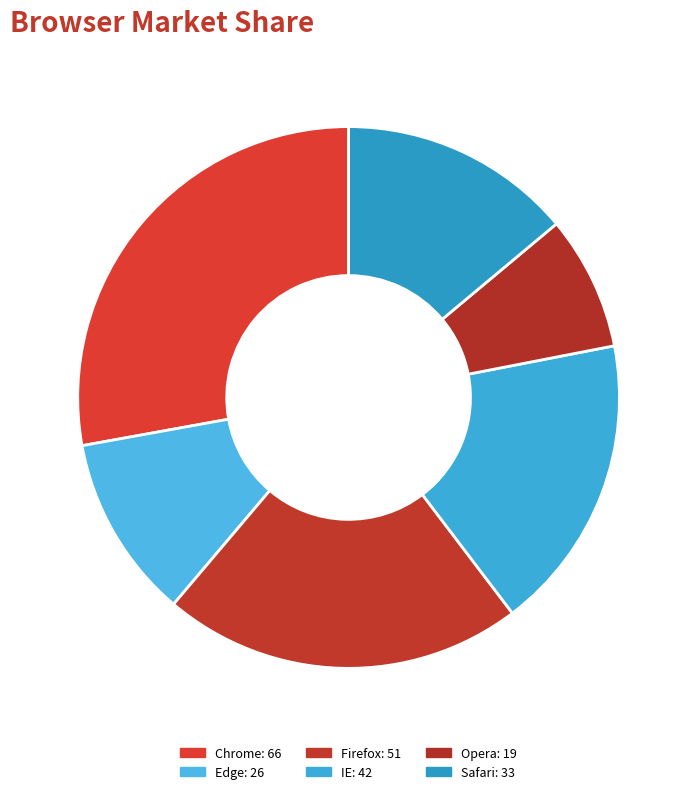

Does Safari represent more than half of the total?

No